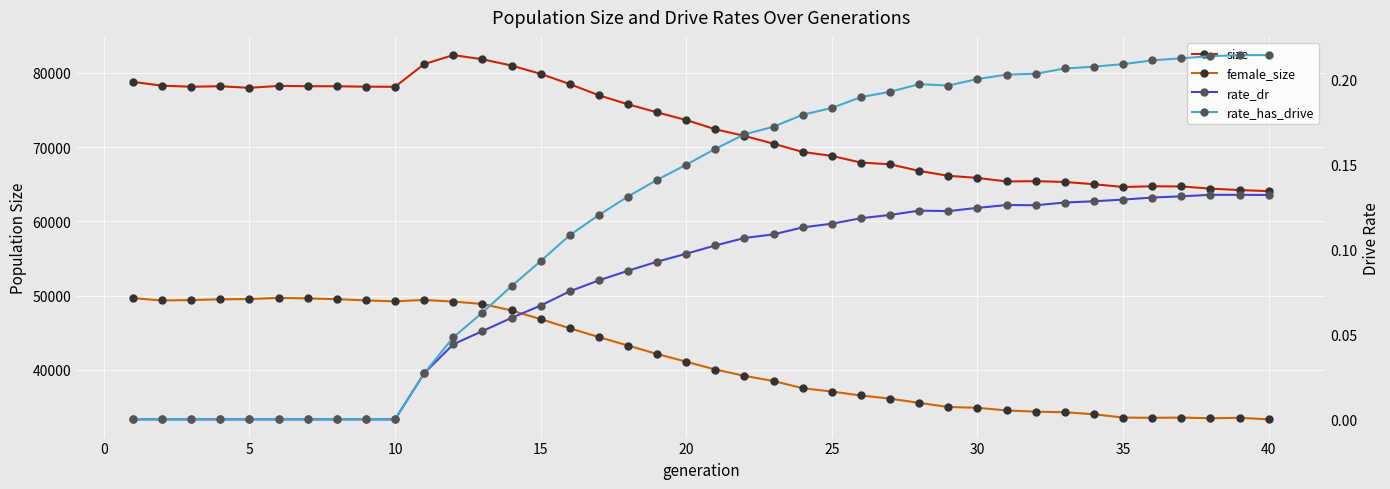

True or false: female_size and rate_has_drive cross at least once.

False